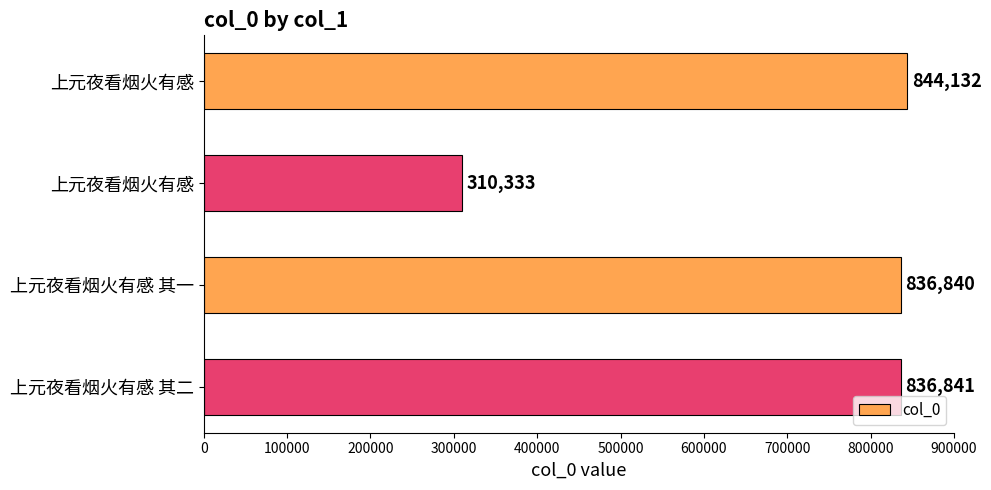

How many bars are there in total?

4